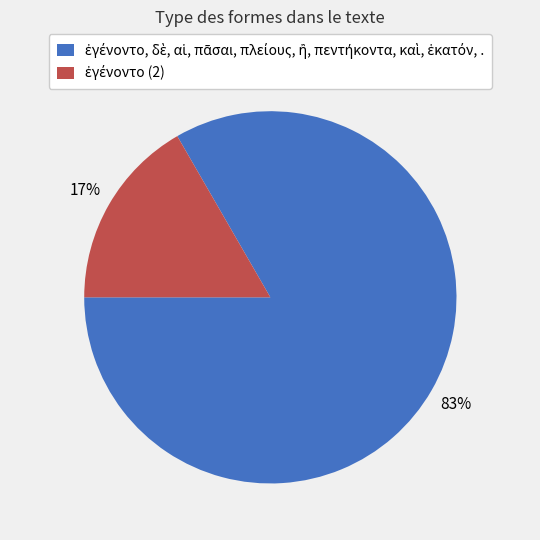

How many segments does this pie chart have?

2